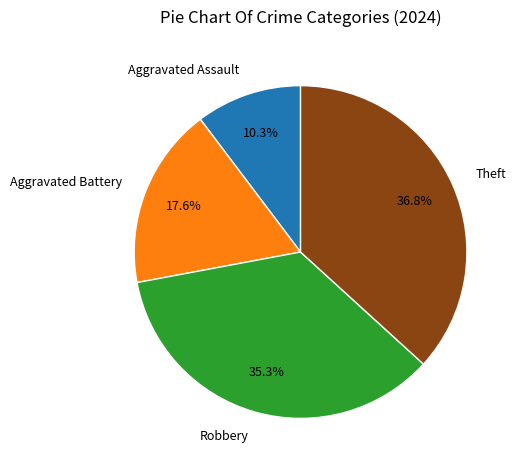

What is the ratio of the value at Theft to the value at Aggravated Assault?

3.6